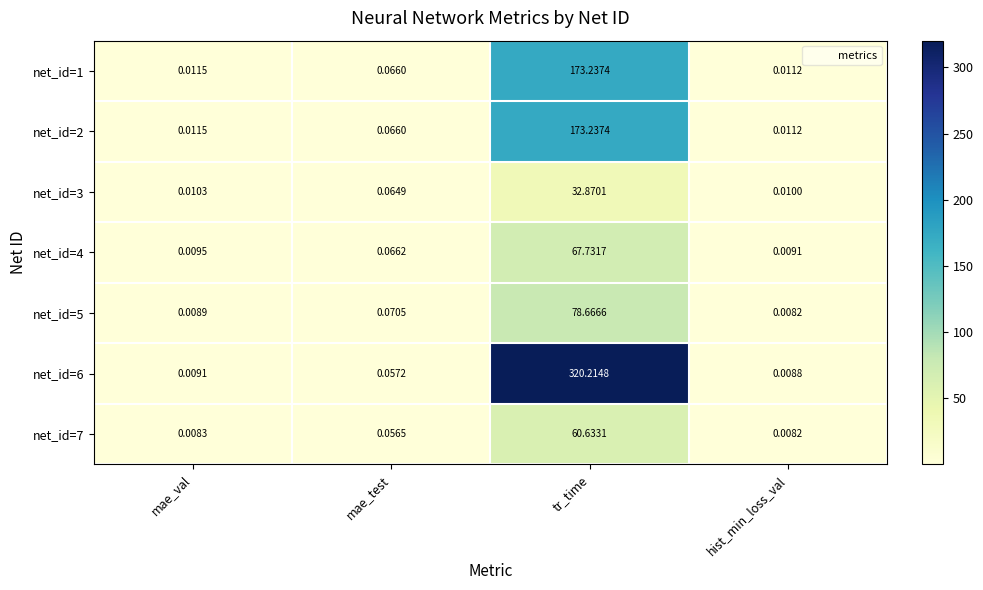

At which label does net_id=5 reach its minimum?

hist_min_loss_val